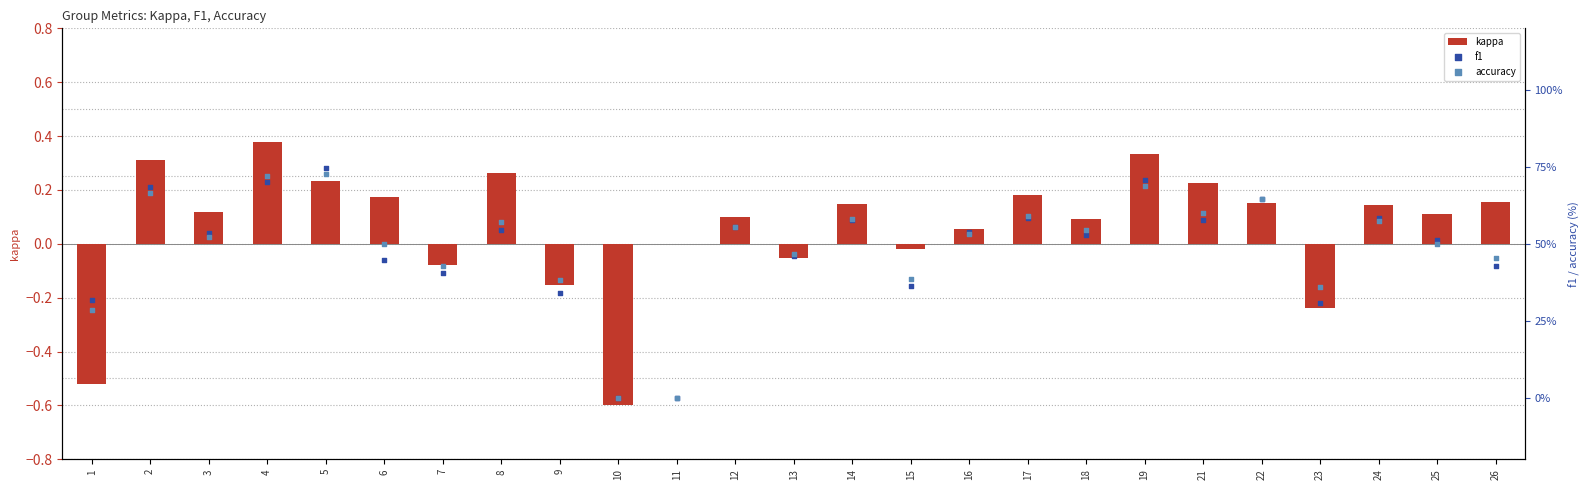

At which category is the sum across all series the highest?

5